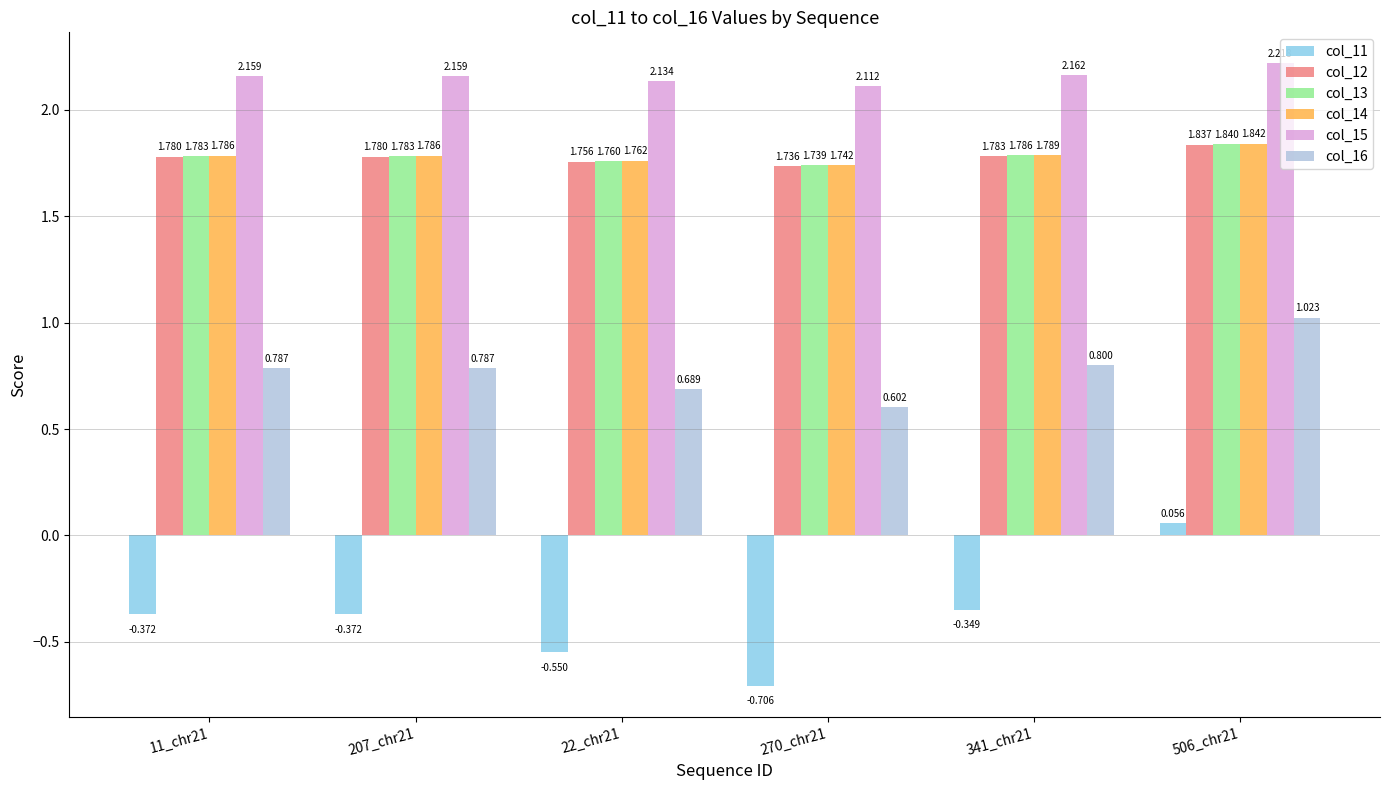

Is the value of col_14 at 11_chr21 greater than the value of col_12 at 341_chr21?

Yes